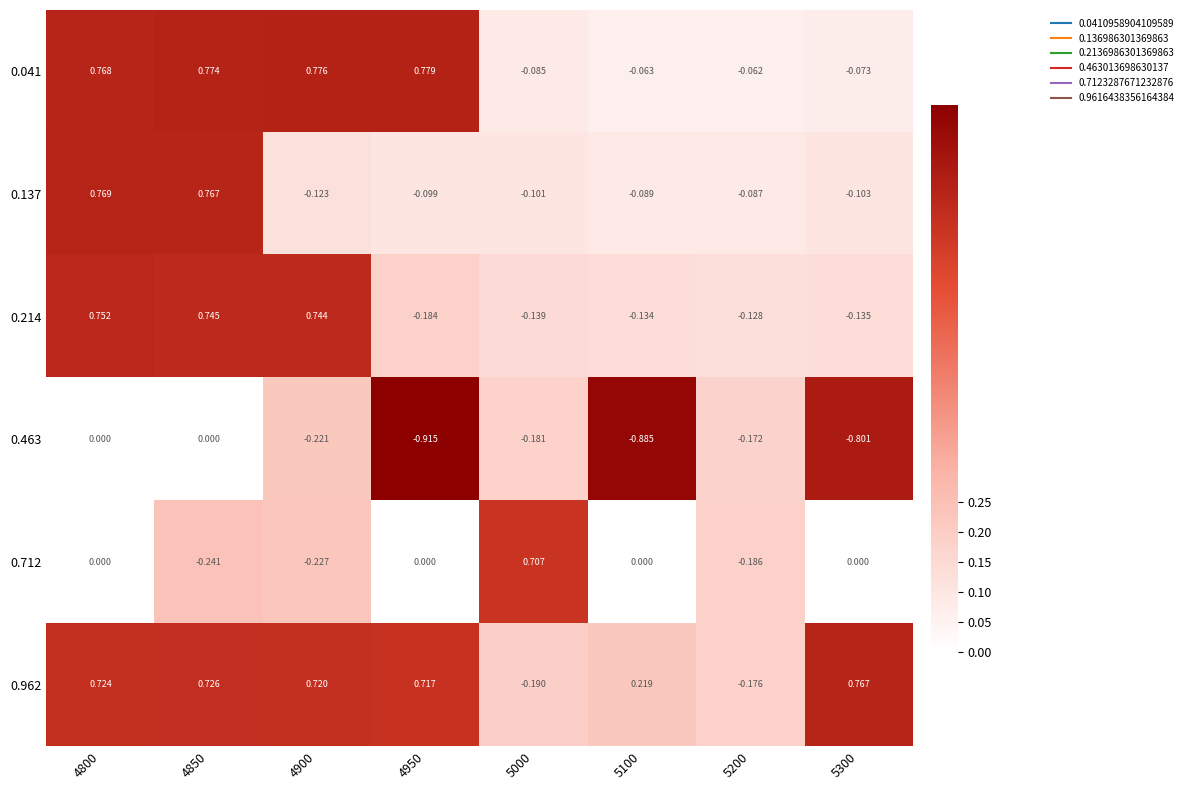

Between 4800 and 4850, which series saw the biggest shift?

0.712